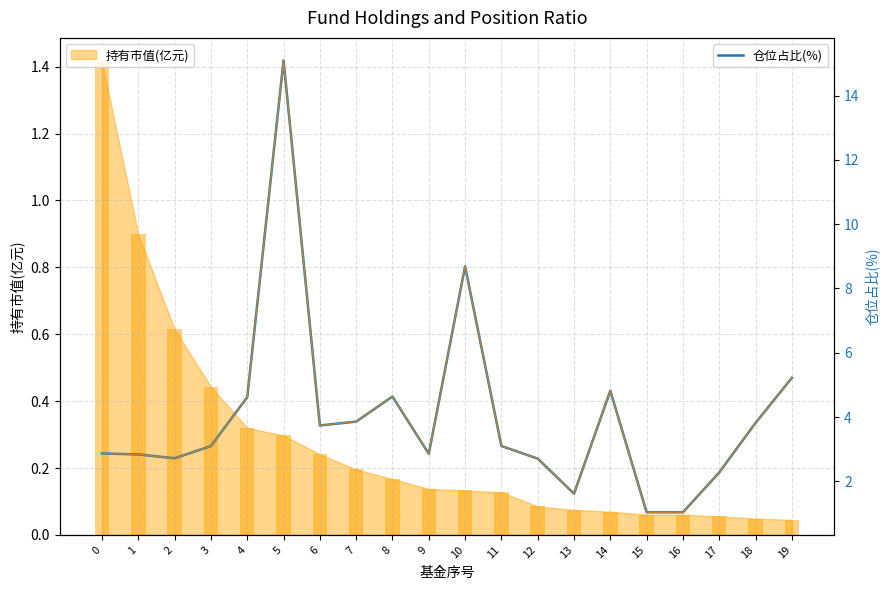

Does the chart contain any negative values?

No